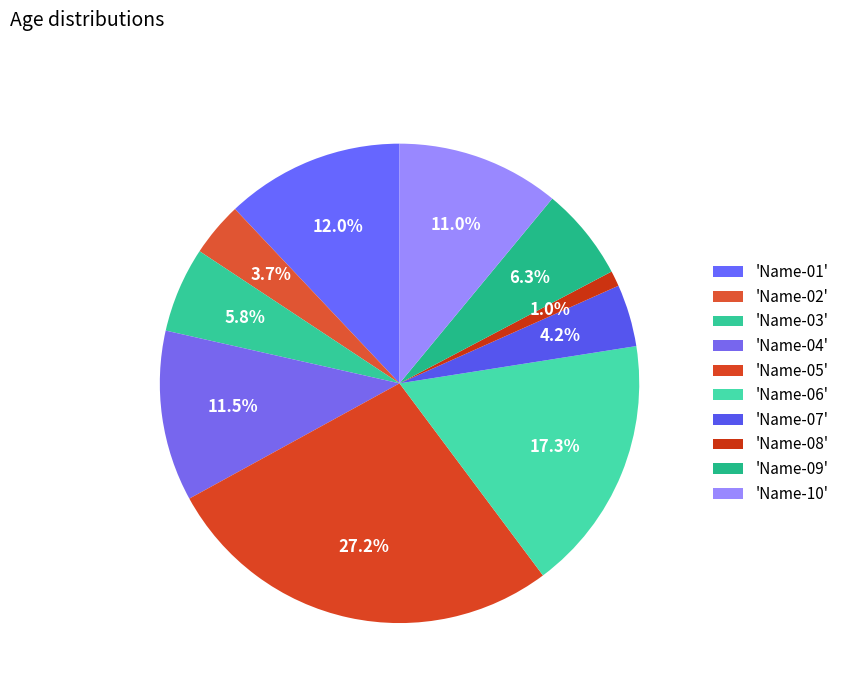

To the nearest percent, what is the difference between the largest and smallest slice percentages?

26%